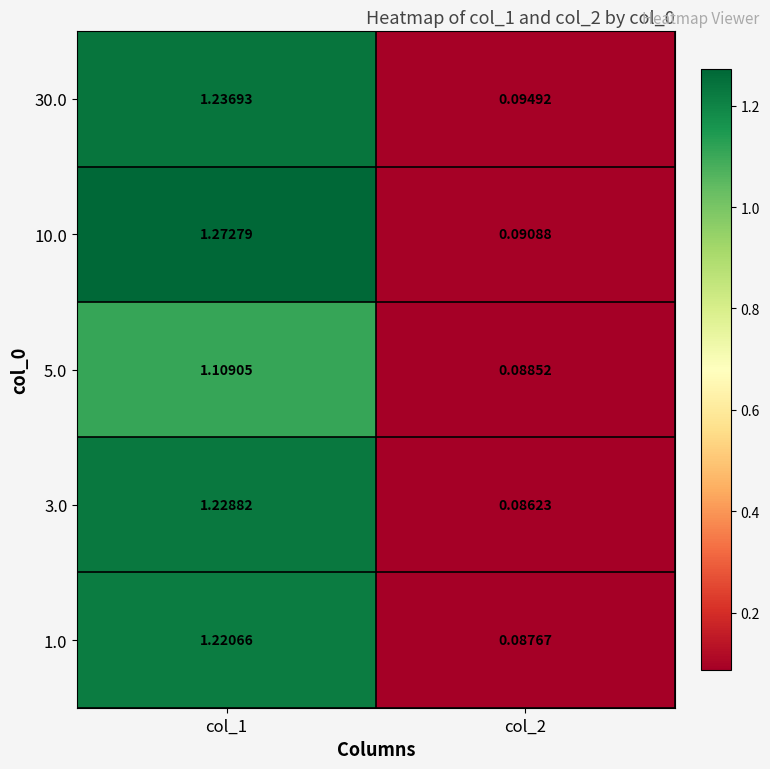

Is the value of 10.0 at col_2 greater than the value of 5.0 at col_2?

Yes